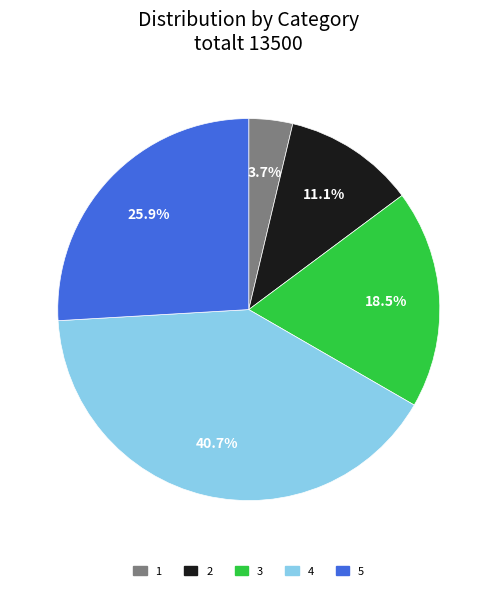

What is the ratio of the value at 2 to the value at 3?

0.6